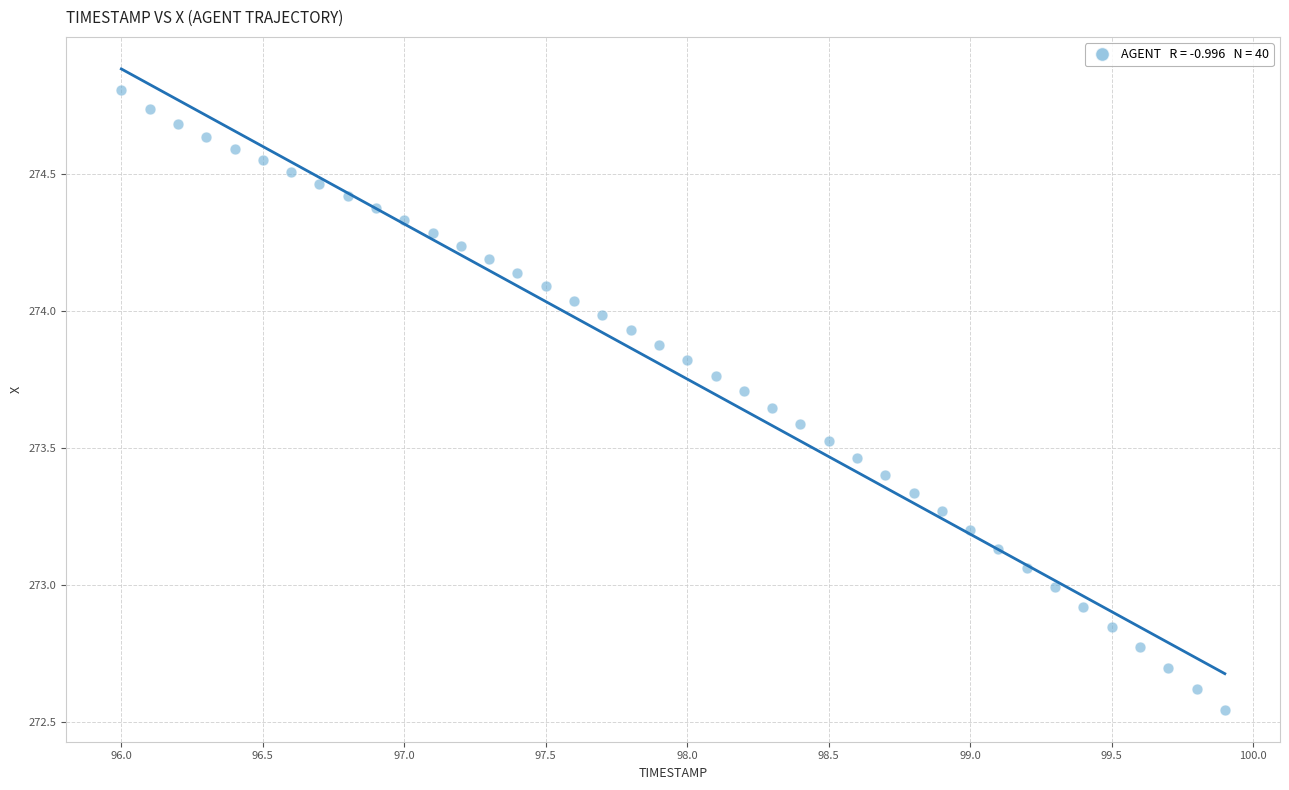

What is the range of X values (max minus min)?

3.9